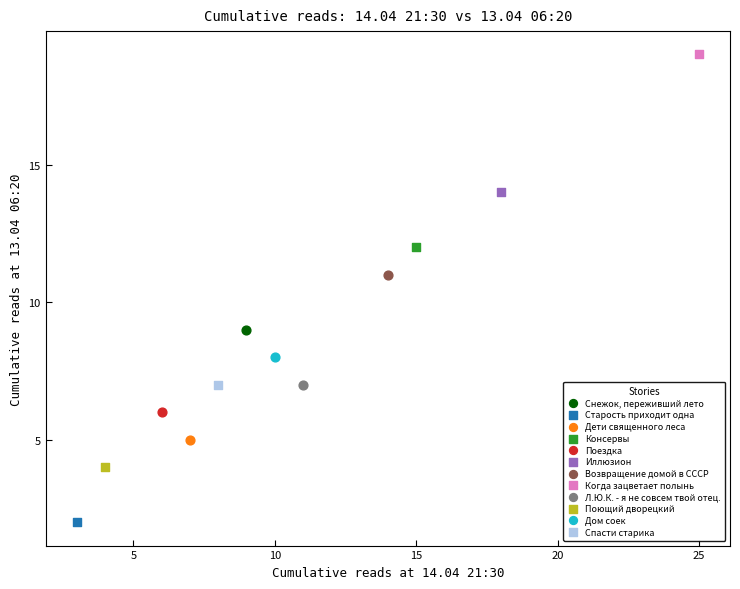

What are all the series names shown in the legend?

Снежок, переживший лето, Старость приходит одна, Дети священного леса, Консервы, Поездка, Иллюзион, Возвращение домой в СССР, Когда зацветает полынь, Л.Ю.К. - я не совсем твой отец., Поющий дворецкий, Дом соек, Спасти старика